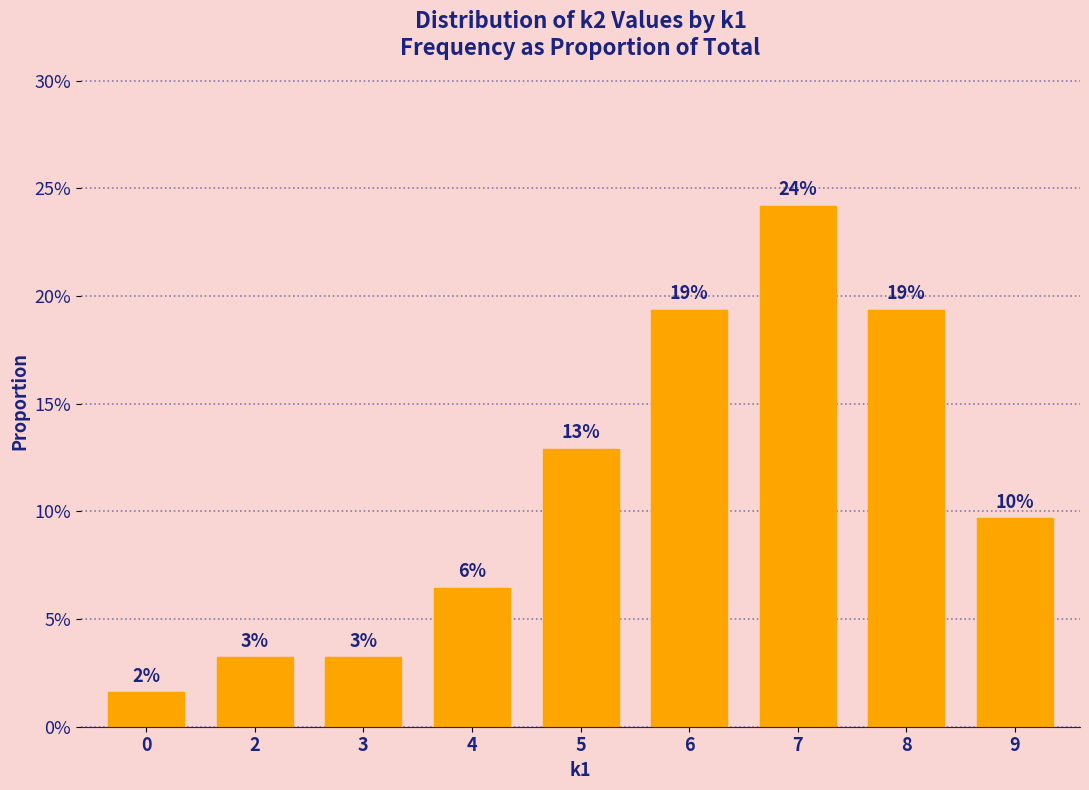

Does the chart contain any negative values?

No